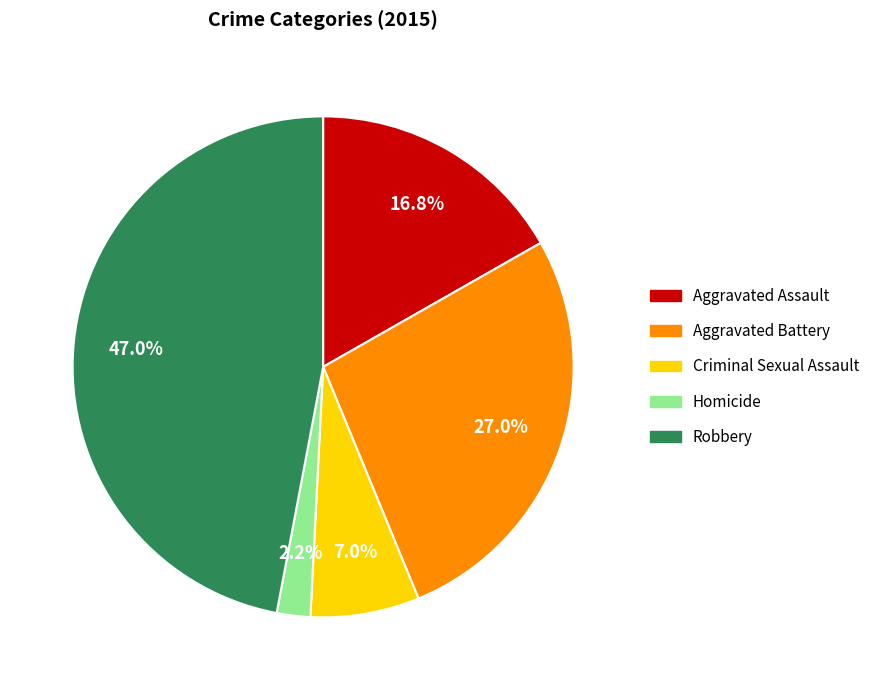

What is the ratio of the value at Homicide to the value at Aggravated Assault?

0.1